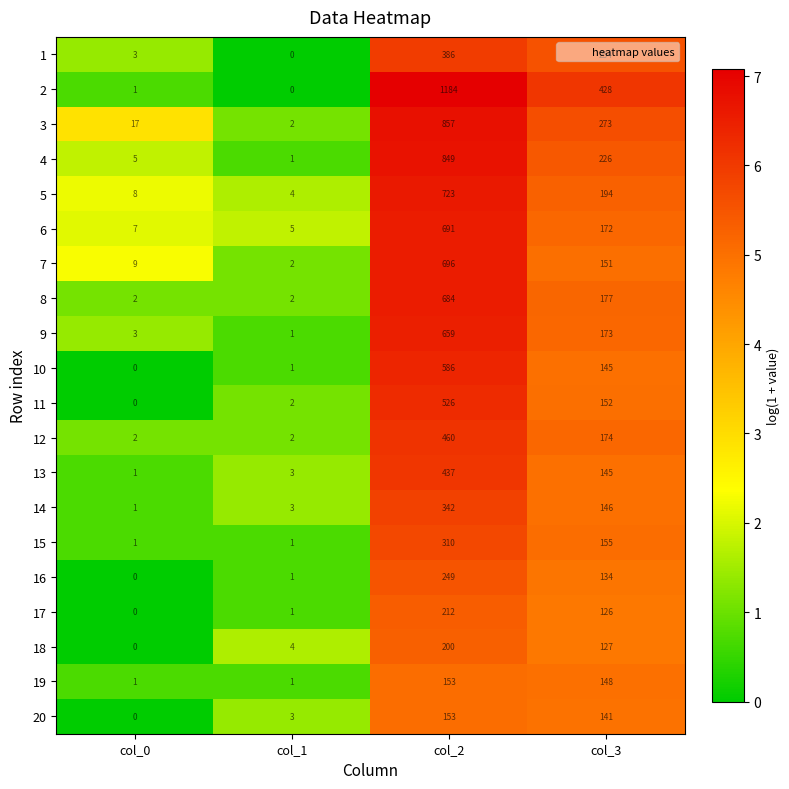

True or false: 19 has a value of 1 at col_1.

True